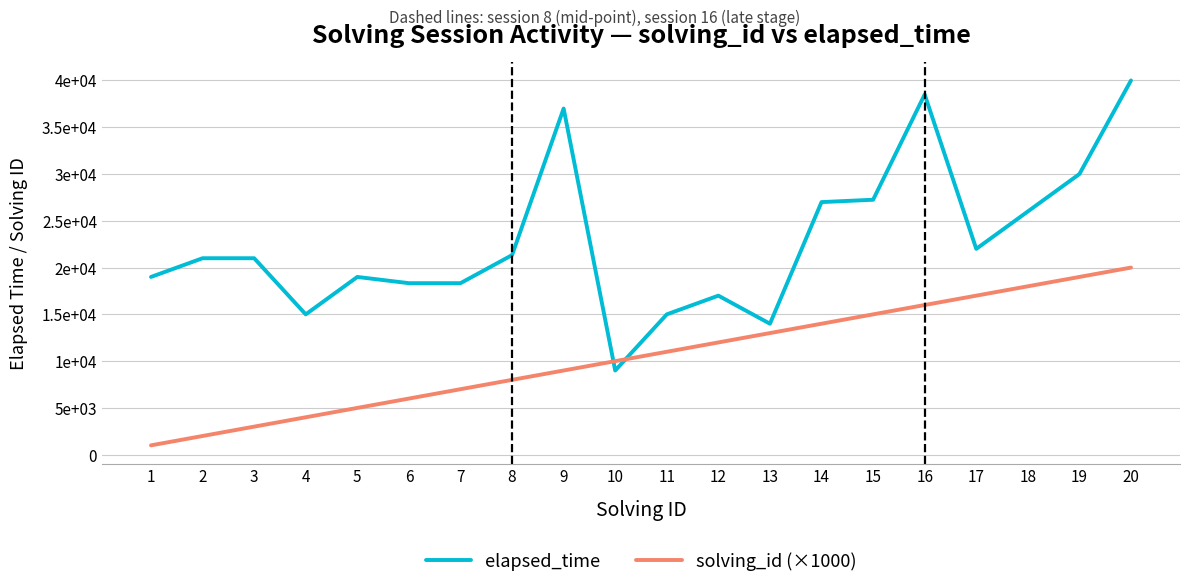

What are all the series names shown in the legend?

elapsed_time, solving_id (×1000)